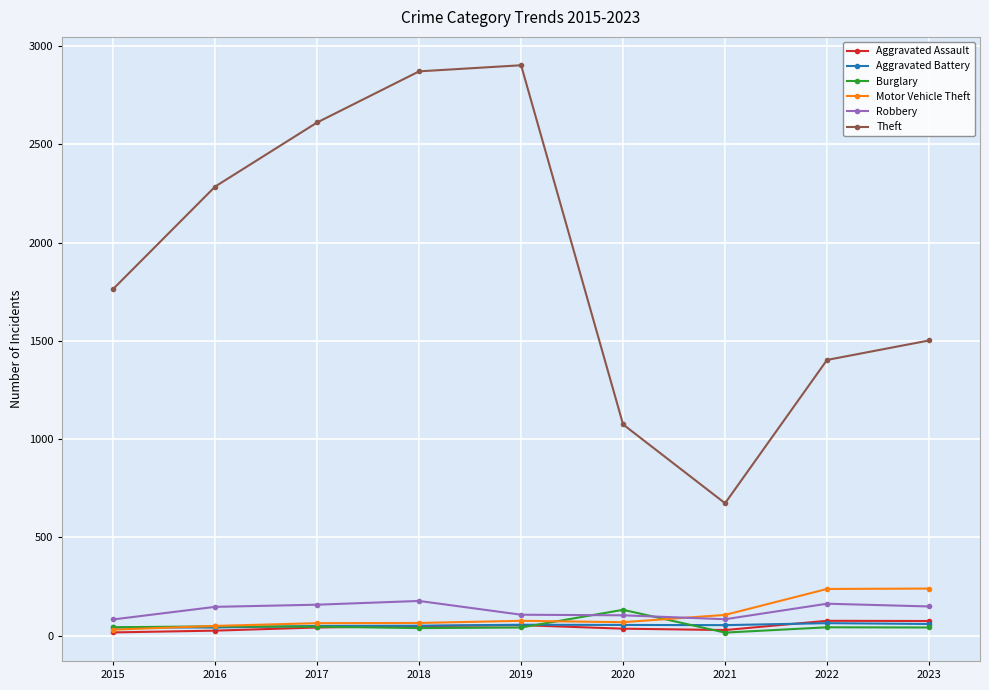

How many intersections are there between Aggravated Battery and Motor Vehicle Theft?

1